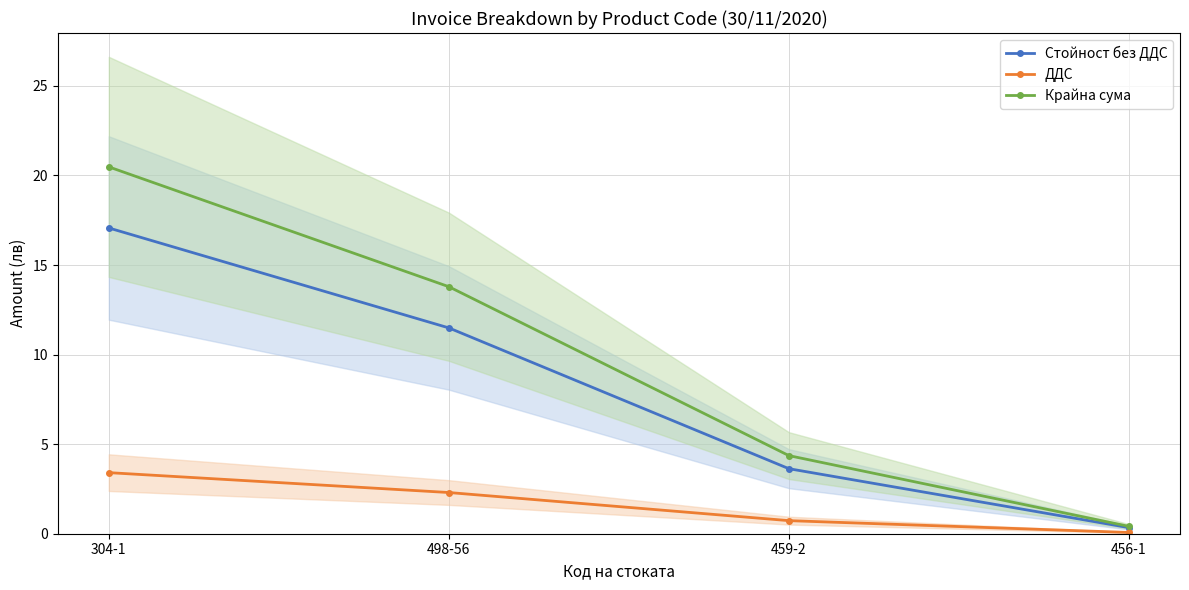

At how many categories does at least one series exceed 19?

1